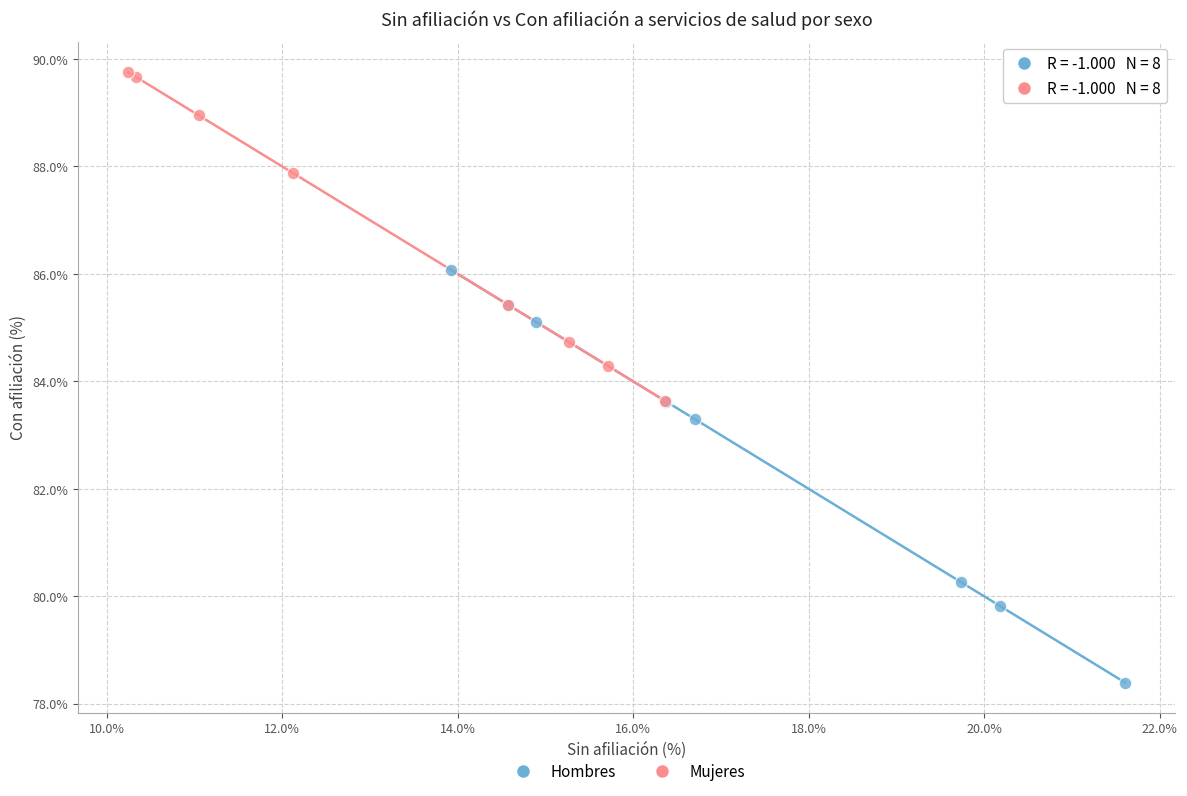

Which series contains the highest Y value?

Mujeres